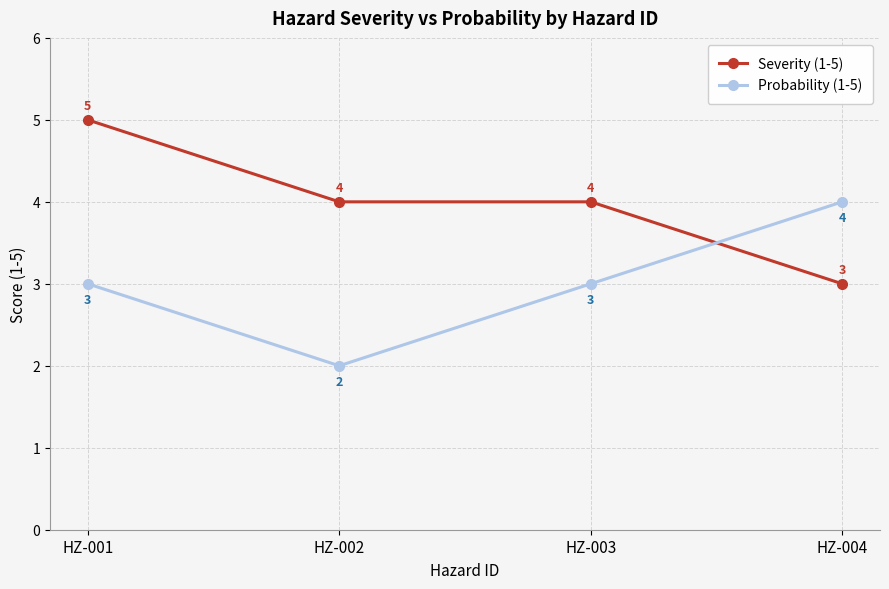

What is the difference between the second highest and minimum values in the Severity (1-5) series?

1